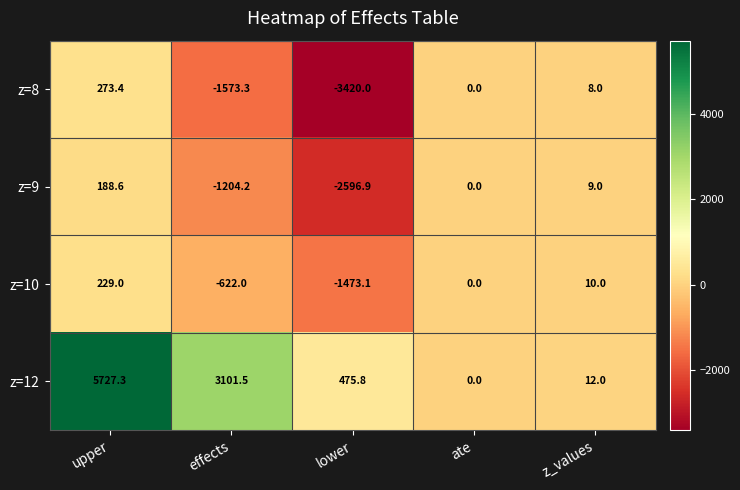

The value of z=9 at lower is -1517.5. True or false?

False